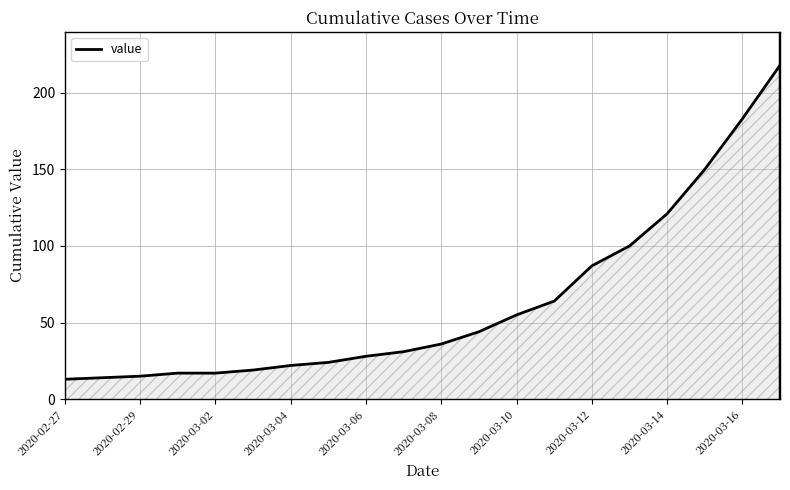

What is the smallest value displayed?

13